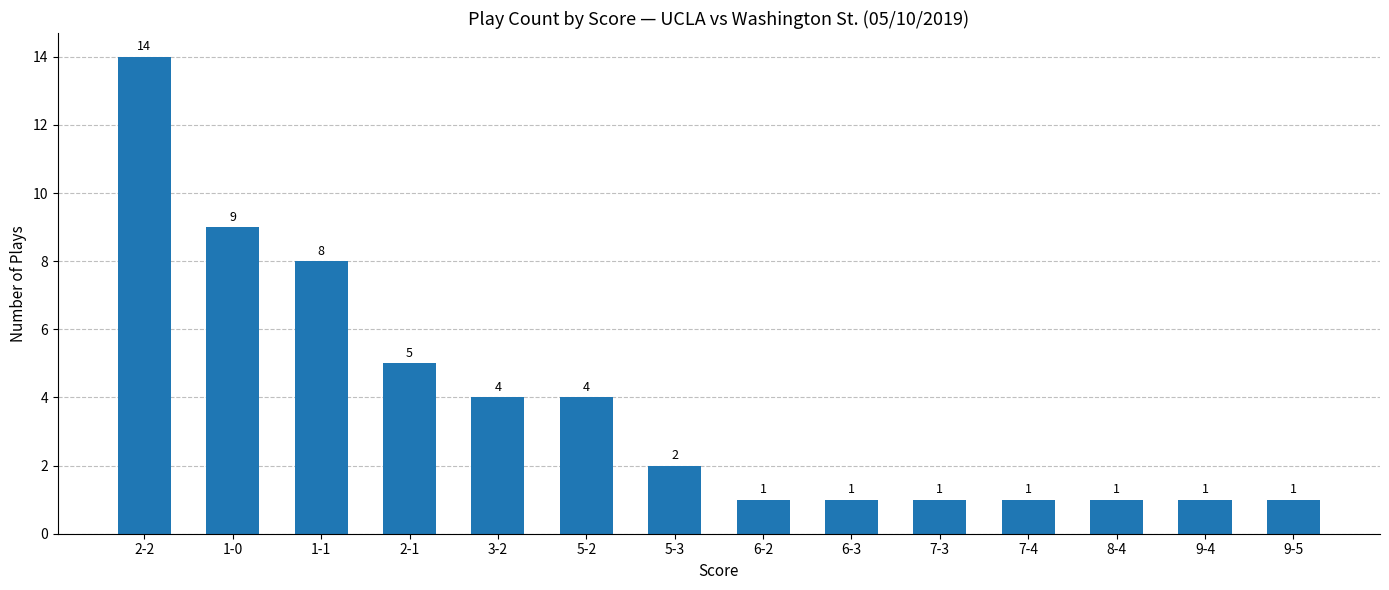

Approximately how many times larger is the value at 8-4 compared to 2-1?

0.2